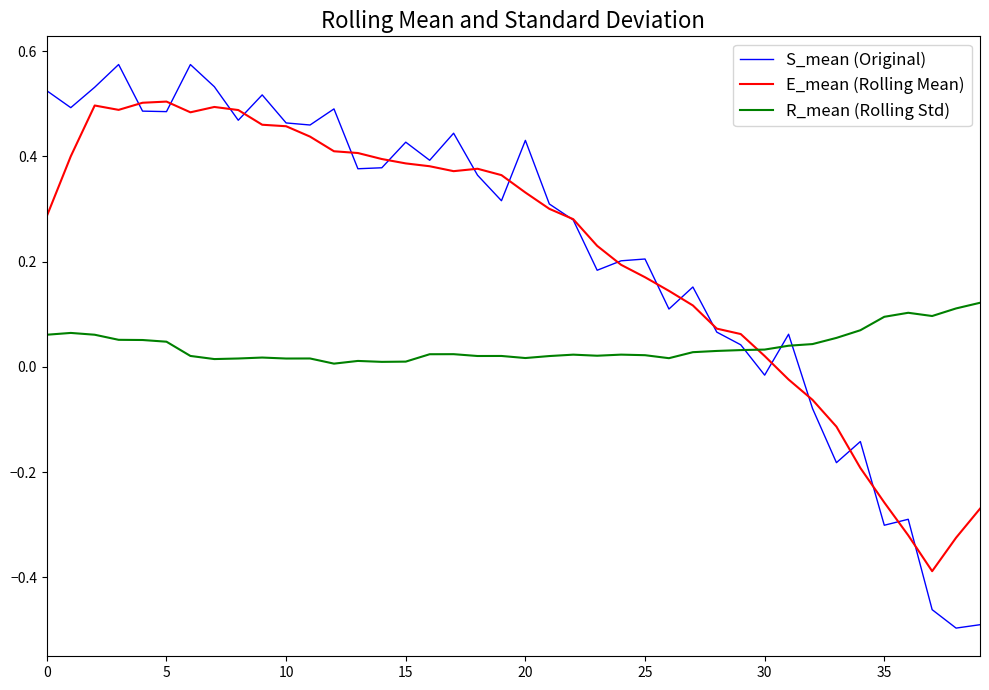

How many intersections are there between E_mean (Rolling Mean) and R_mean (Rolling Std)?

1